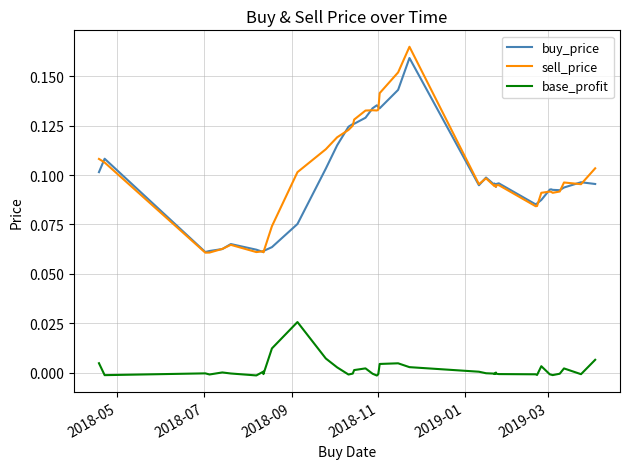

How many series are shown in this chart?

3